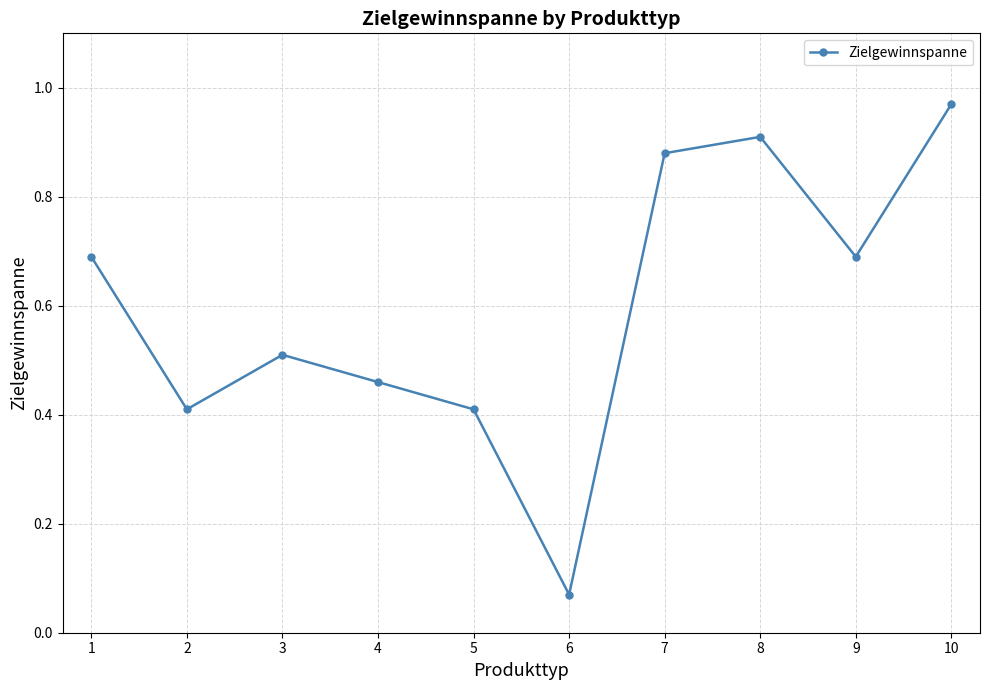

What is the change in value from 4 to 9?

+0.2